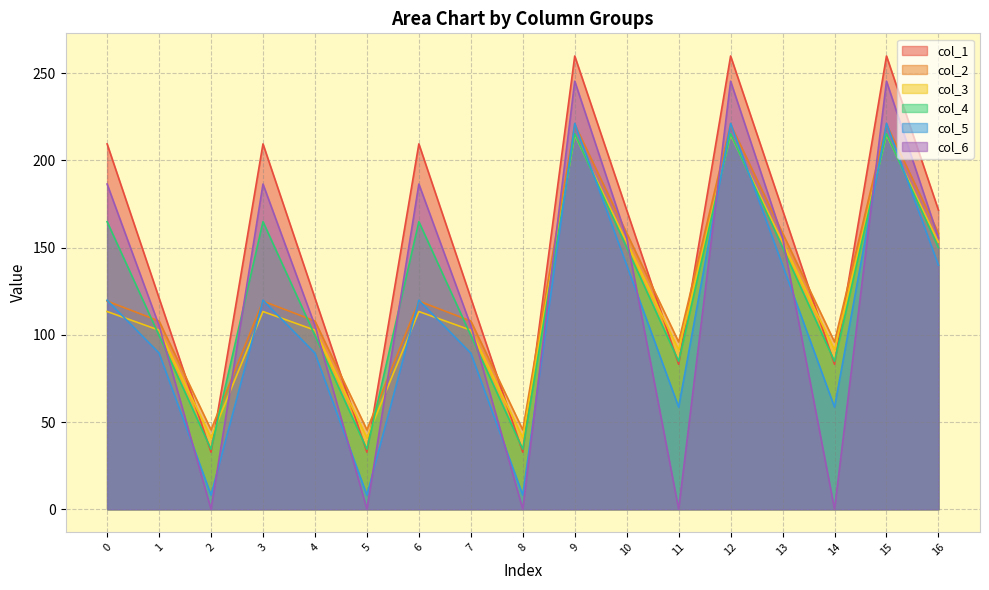

Rank the series at 12 from highest to lowest value.

col_1, col_6, col_5, col_2, col_4, col_3